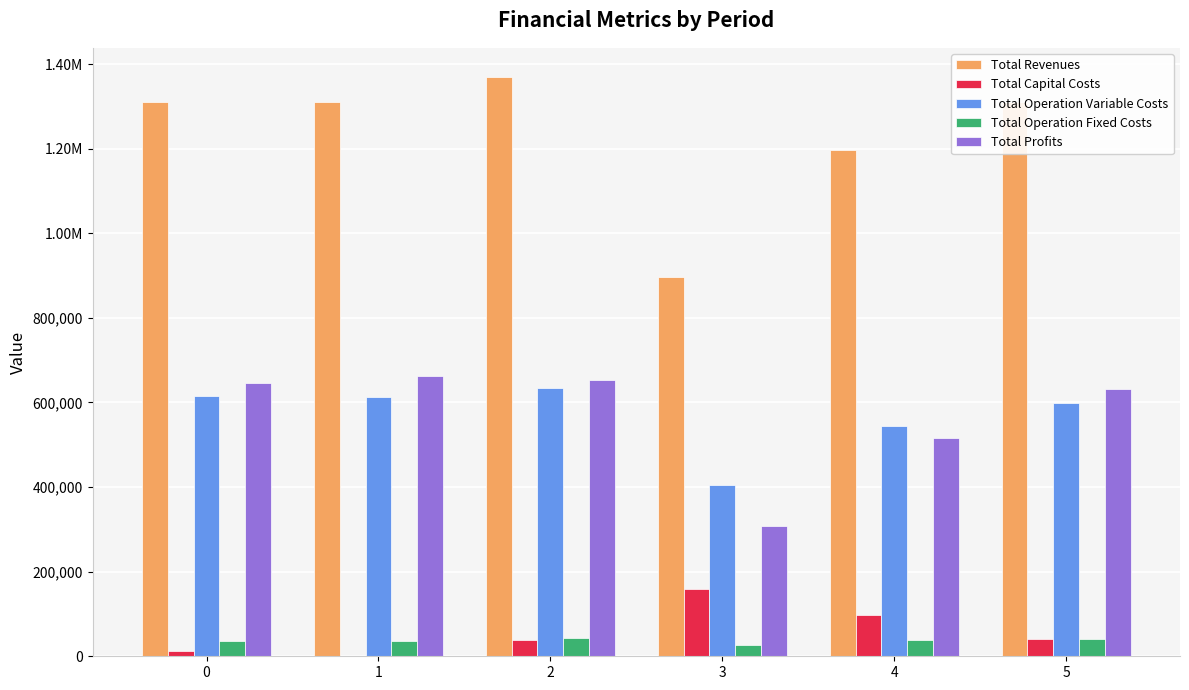

At which category does the chart reach its peak across all series?

2